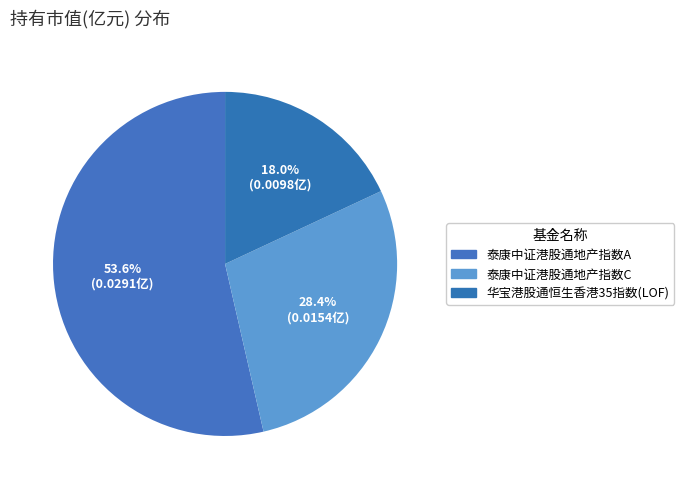

To the nearest percent, what portion does 泰康中证港股通地产指数C represent?

28%